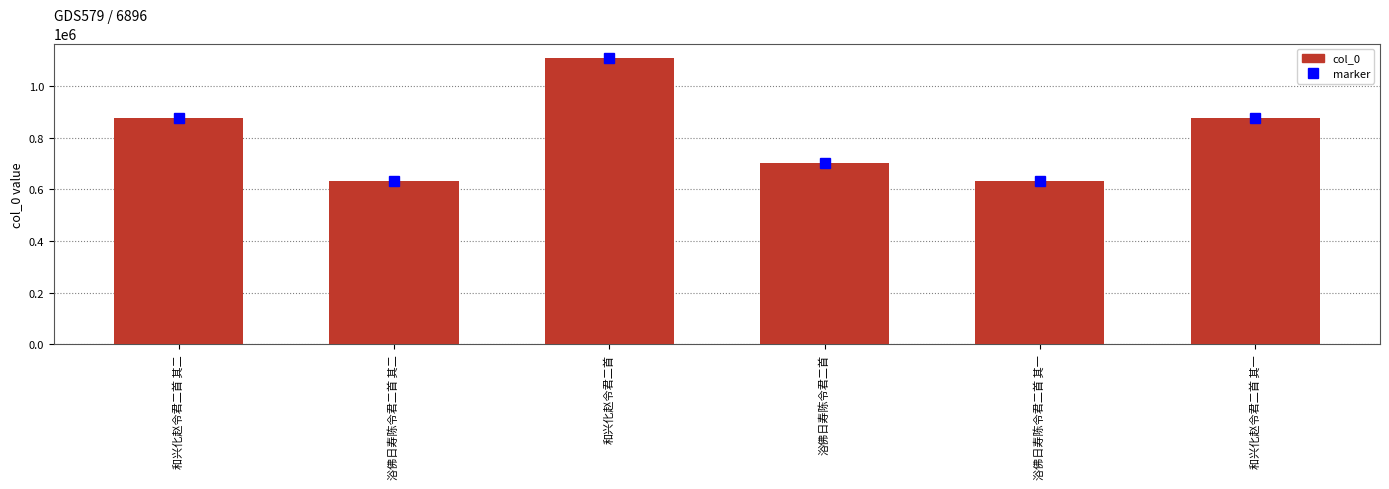

Which category has the highest value across all series?

和兴化赵令君二首